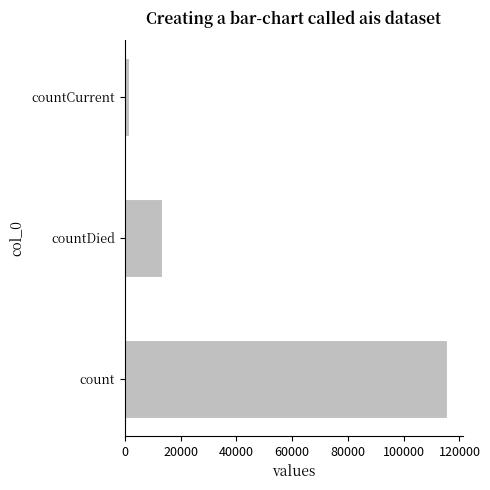

How many series are shown in this chart?

1